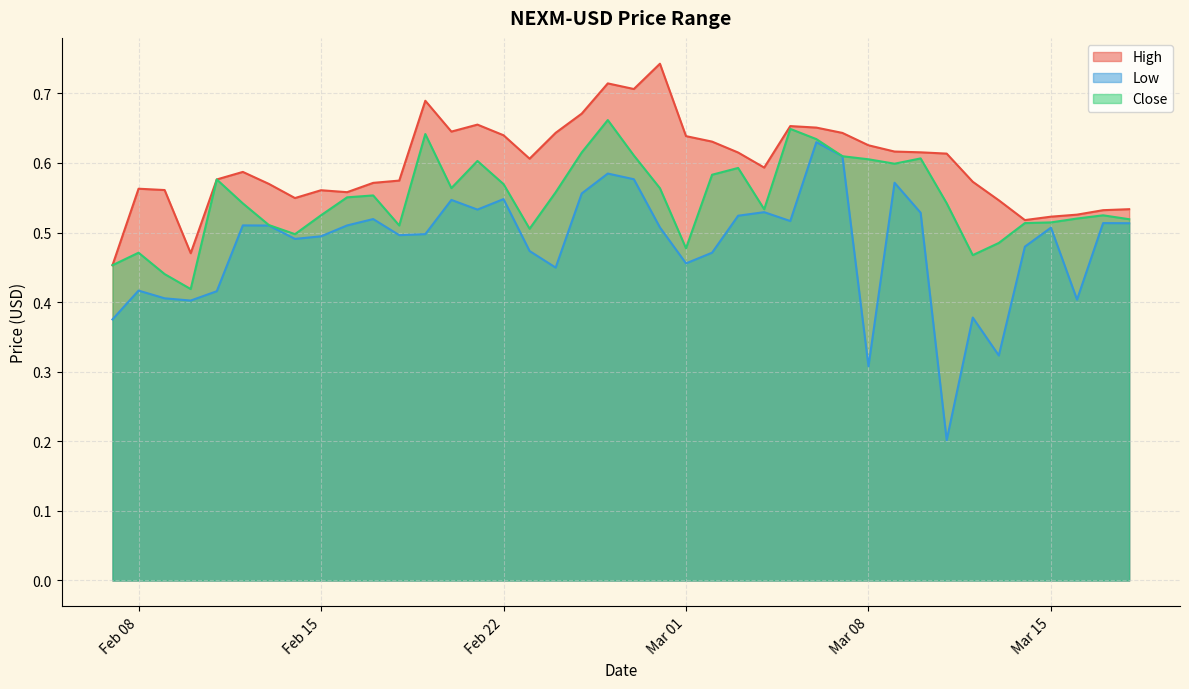

What is the smallest value displayed?

0.2